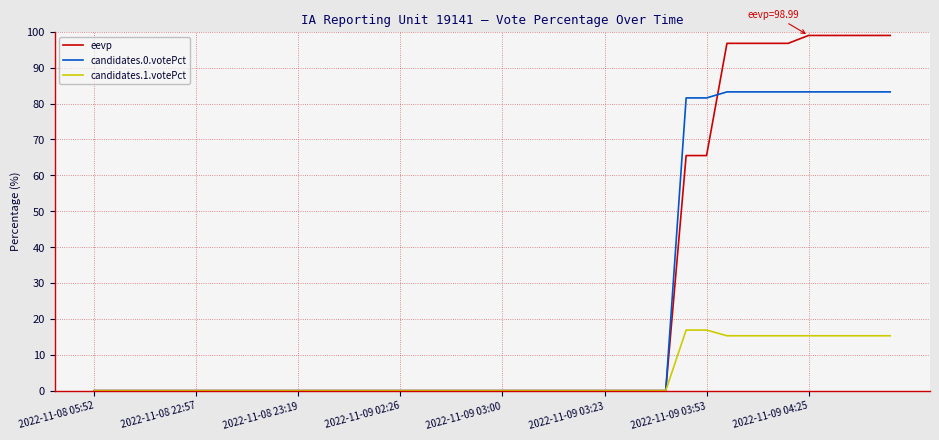

What is the difference between the second highest and minimum values in the candidates.1.votePct series?

16.9